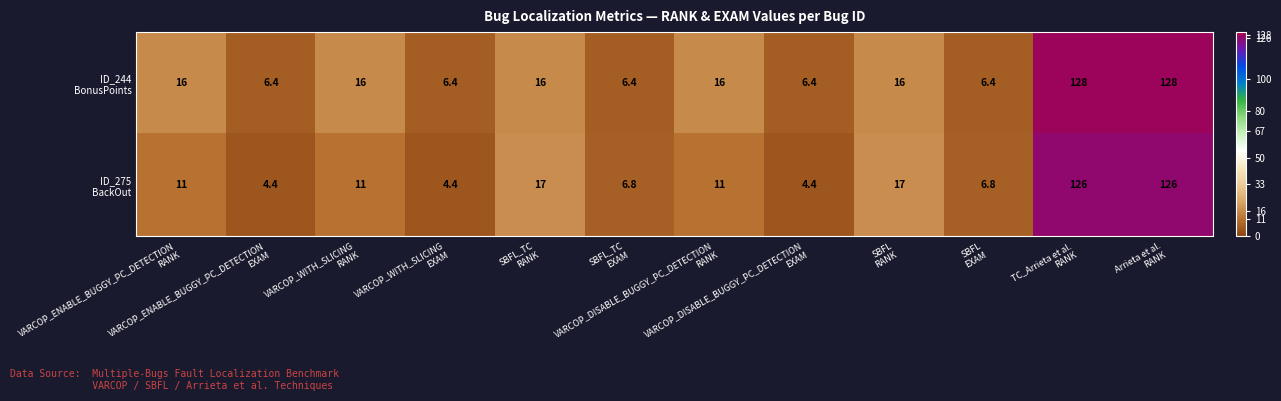

What is the maximum value shown in the chart?

128.0